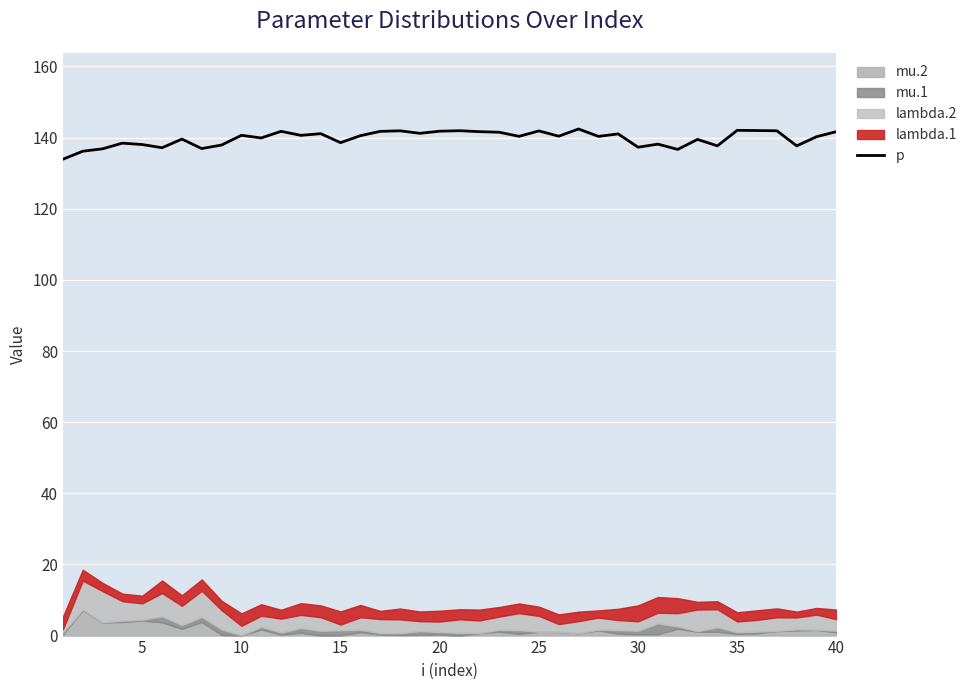

True or false: p has a value of 56.4 at 40.

False